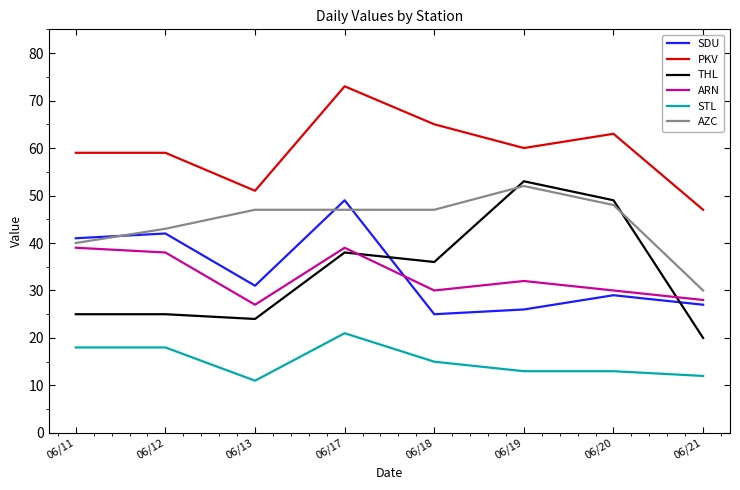

What is the approximate value of ARN at 06/17, to the nearest 5?

40